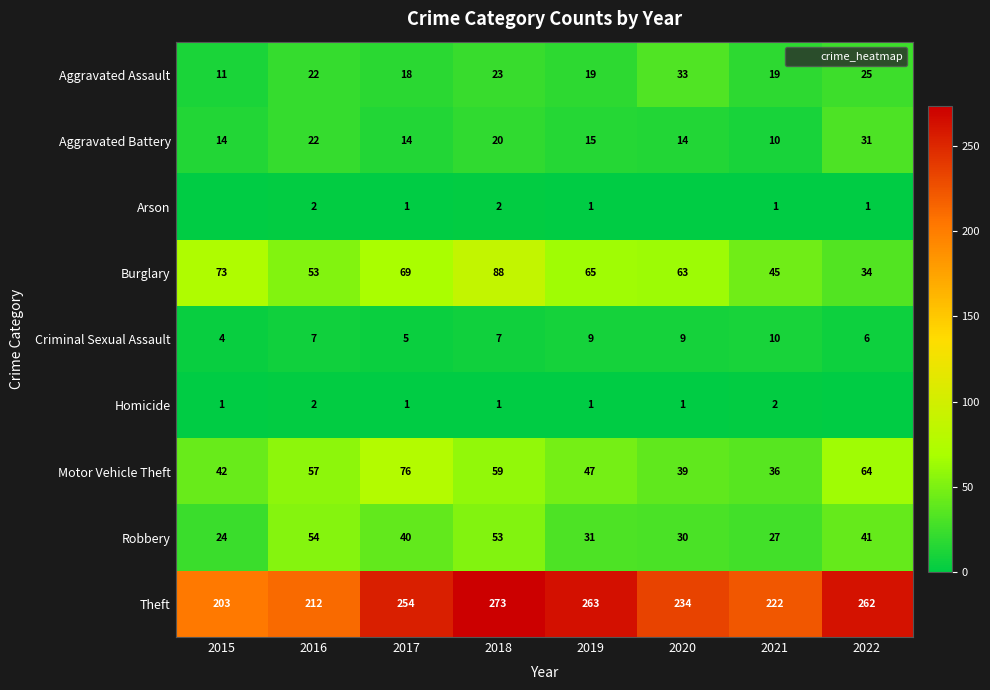

Which has a higher value, 2015 or 2022?

2022